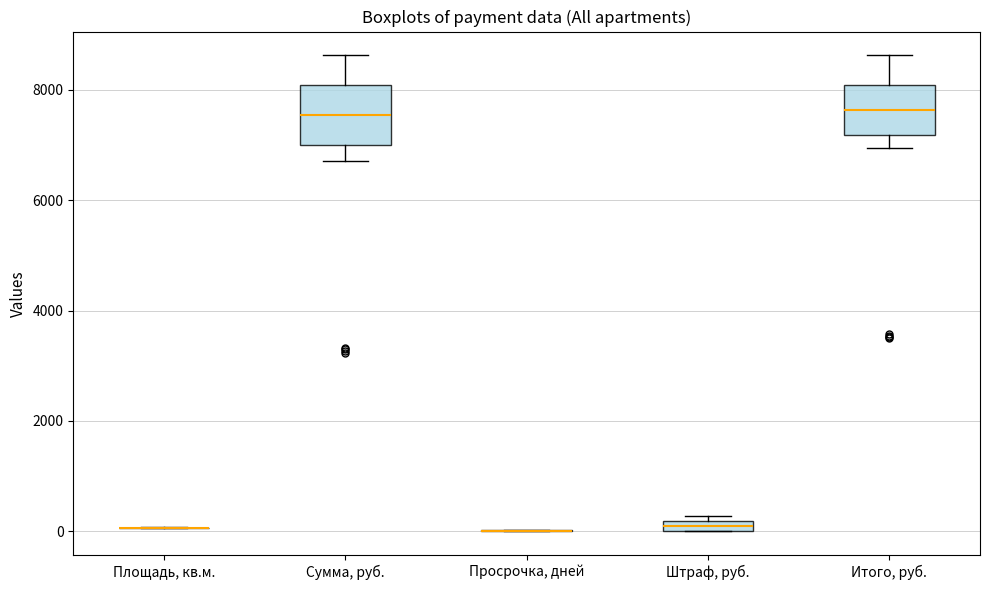

Where is the upper edge of the box for Сумма, руб. on the y-axis? The values are not printed on the chart, so give them approximately, as read against the axis.

8000